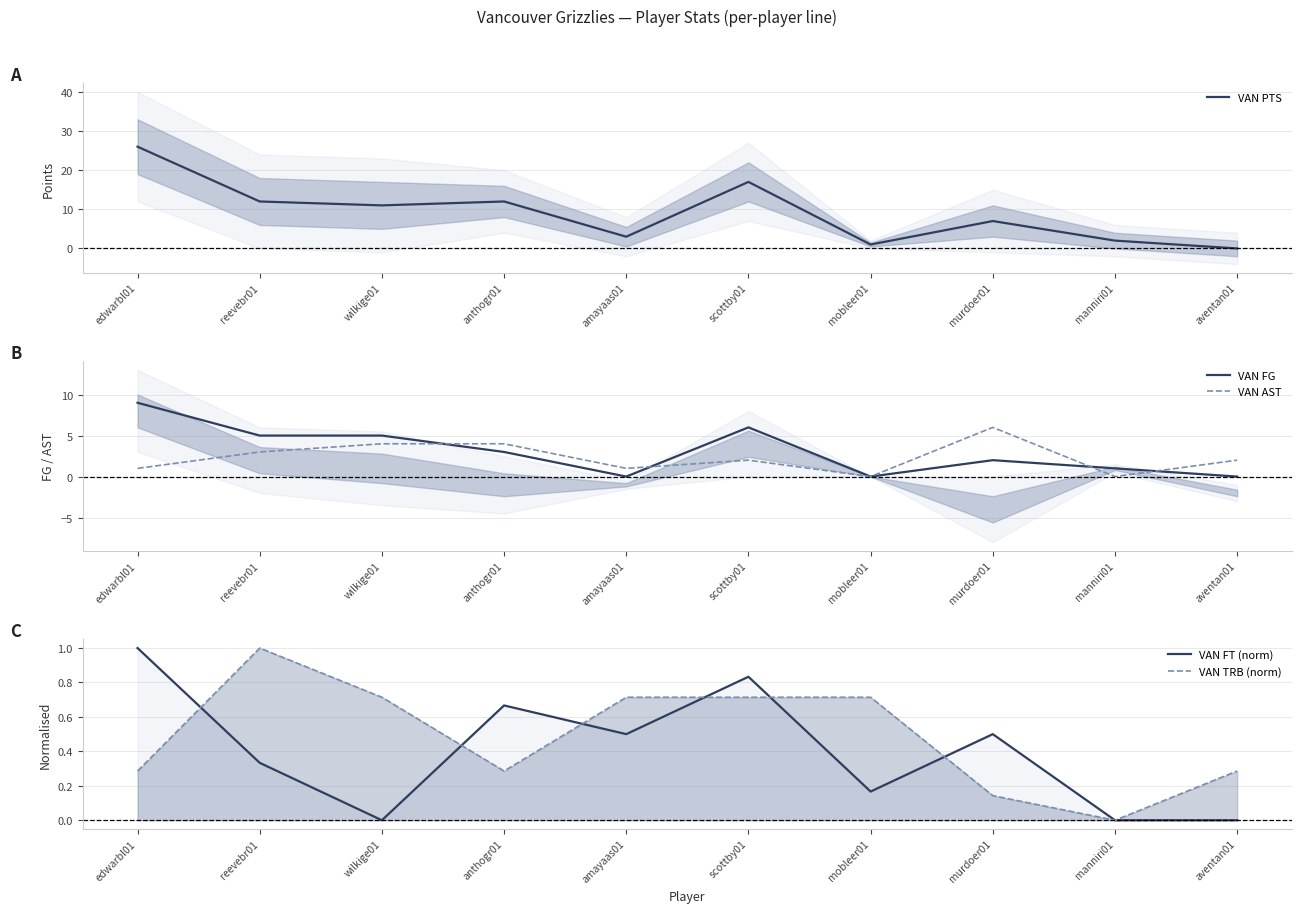

List the series in order of their peak value, lowest first.

VAN FT (norm), VAN TRB (norm), VAN AST, VAN FG, VAN PTS